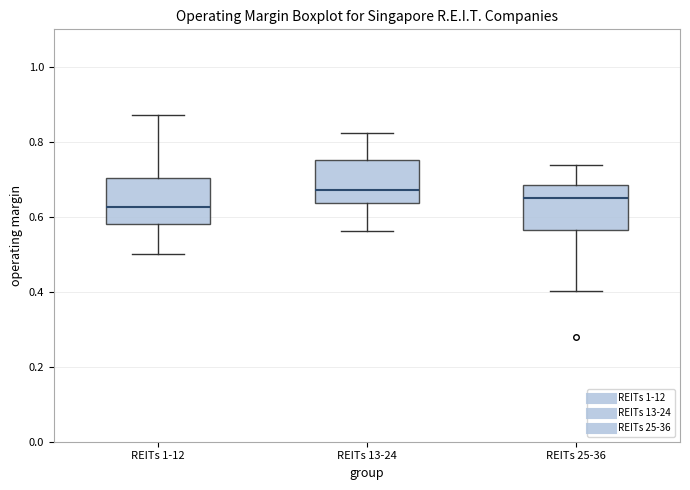

Reading left to right, transcribe this box plot: for each box, give where its median line is, the range the box spans, and where its two whiskers end, as read against the y-axis. The values are not printed on the chart, so give them approximately, as read against the axis.

REITs 1-12: median 0.62, box 0.58 to 0.70, whiskers 0.50 to 0.88
REITs 13-24: median 0.68, box 0.64 to 0.76, whiskers 0.56 to 0.82
REITs 25-36: median 0.66, box 0.56 to 0.68, whiskers 0.40 to 0.74